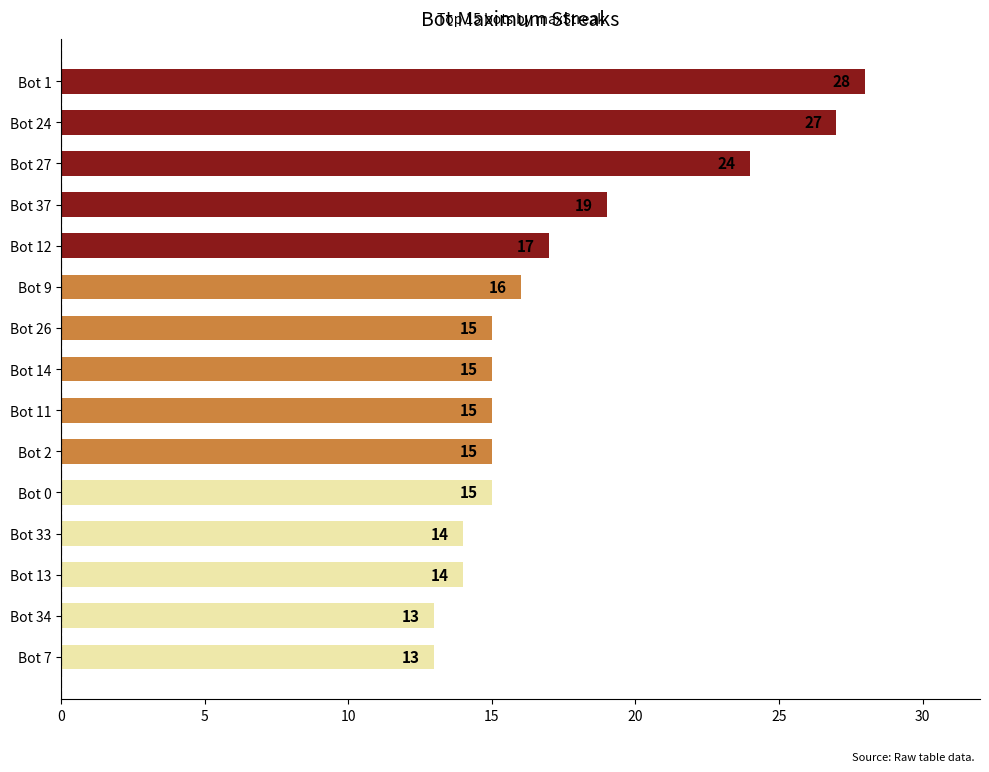

The value at Bot 9 is 16. True or false?

True